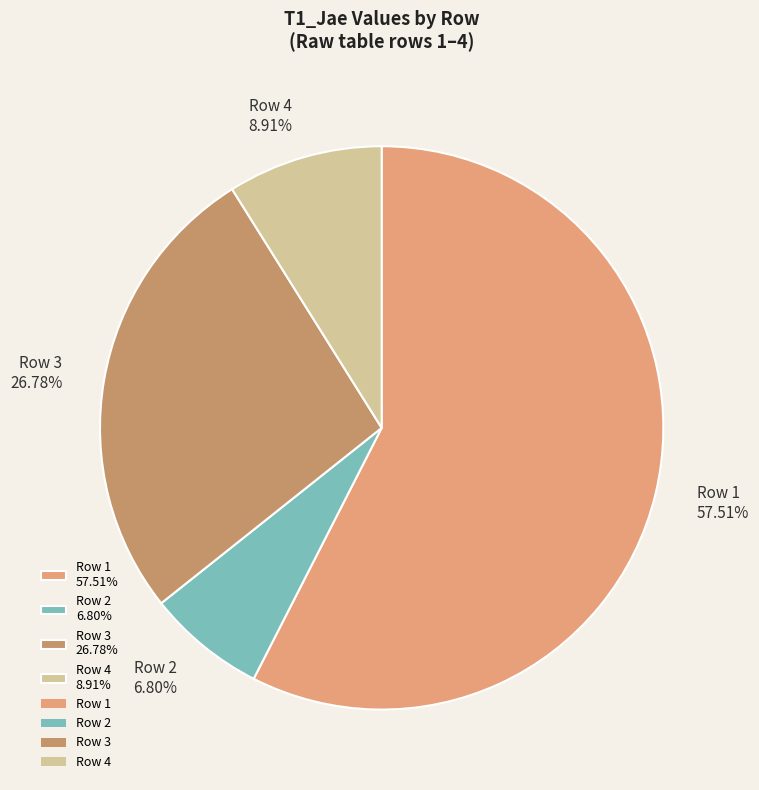

Which category has the biggest portion of the pie?

Row 1 57.51%